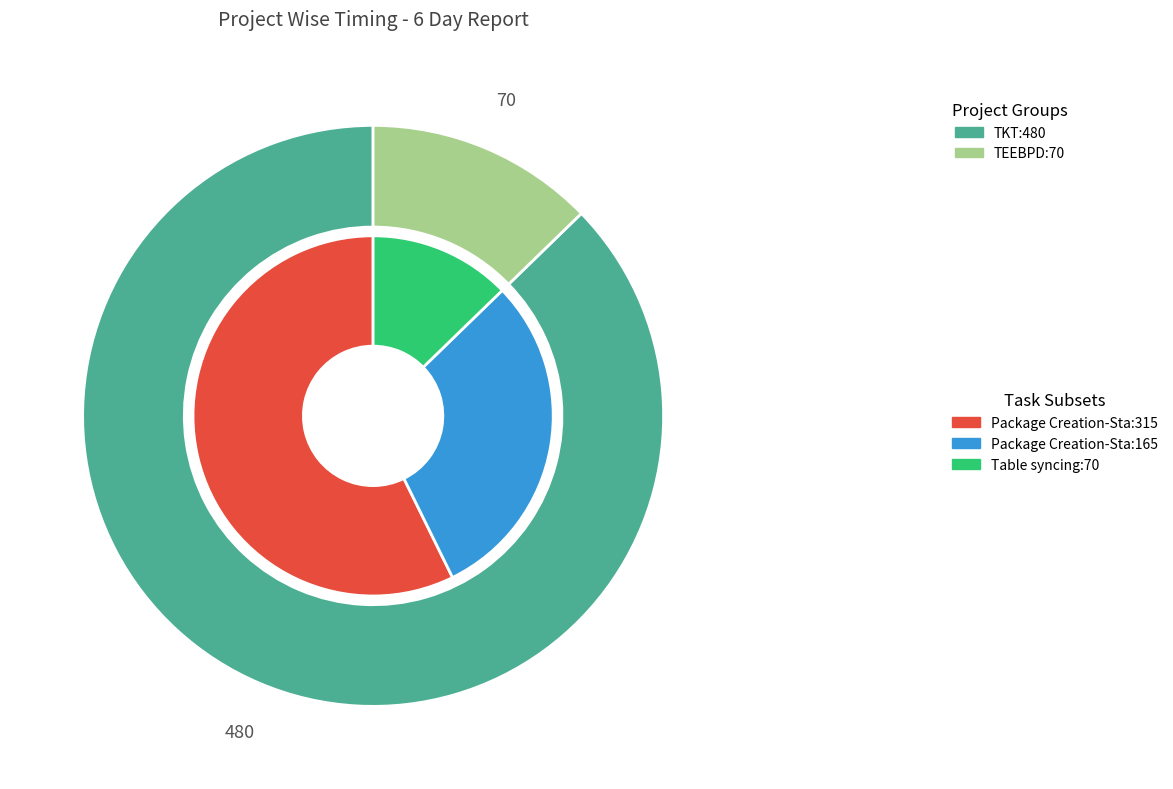

Which category accounts for the majority?

TKT